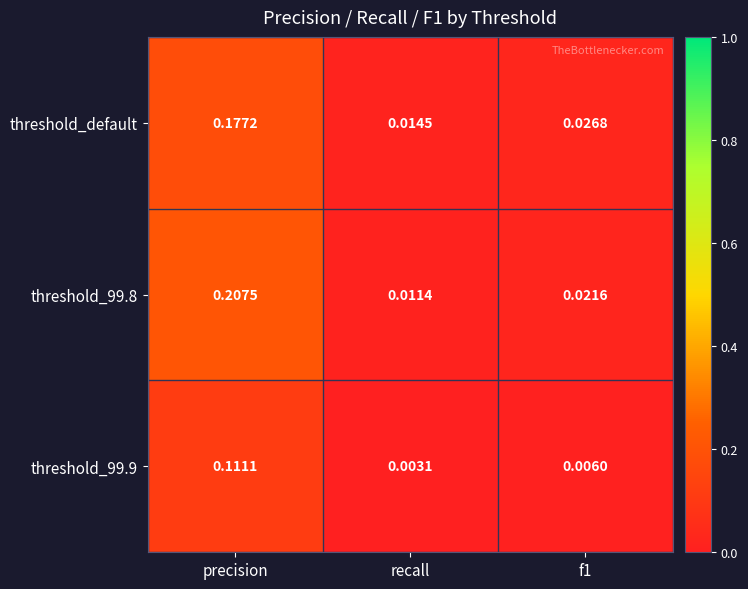

Where is threshold_99.9 nearest to the value 0?

recall